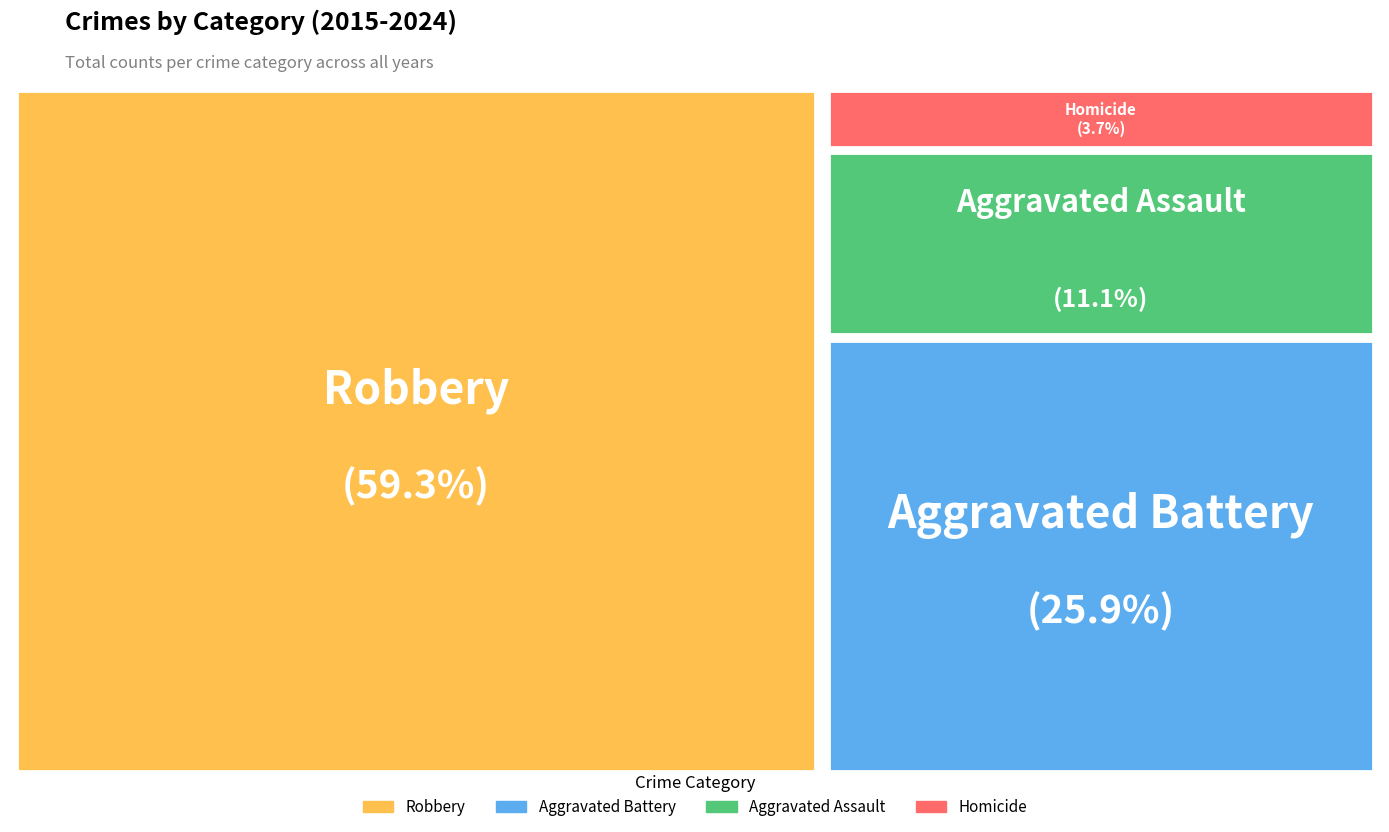

The Aggravated Assault slice represents 11% of the pie. True or false?

True